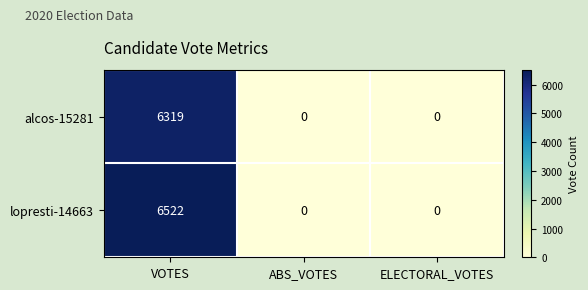

What is the total value across all series at VOTES?

12841